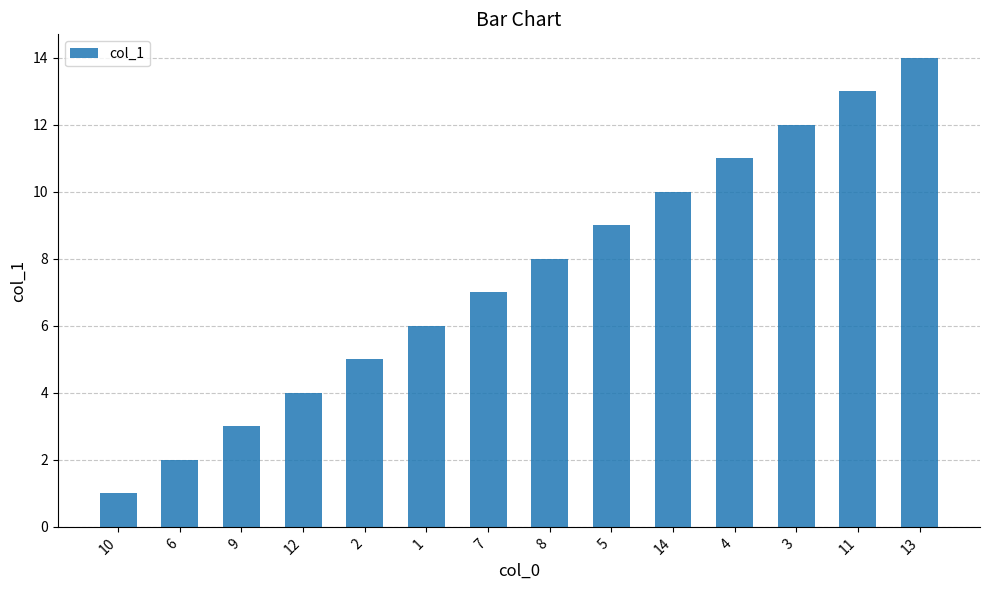

What is the minimum value shown in the chart?

1